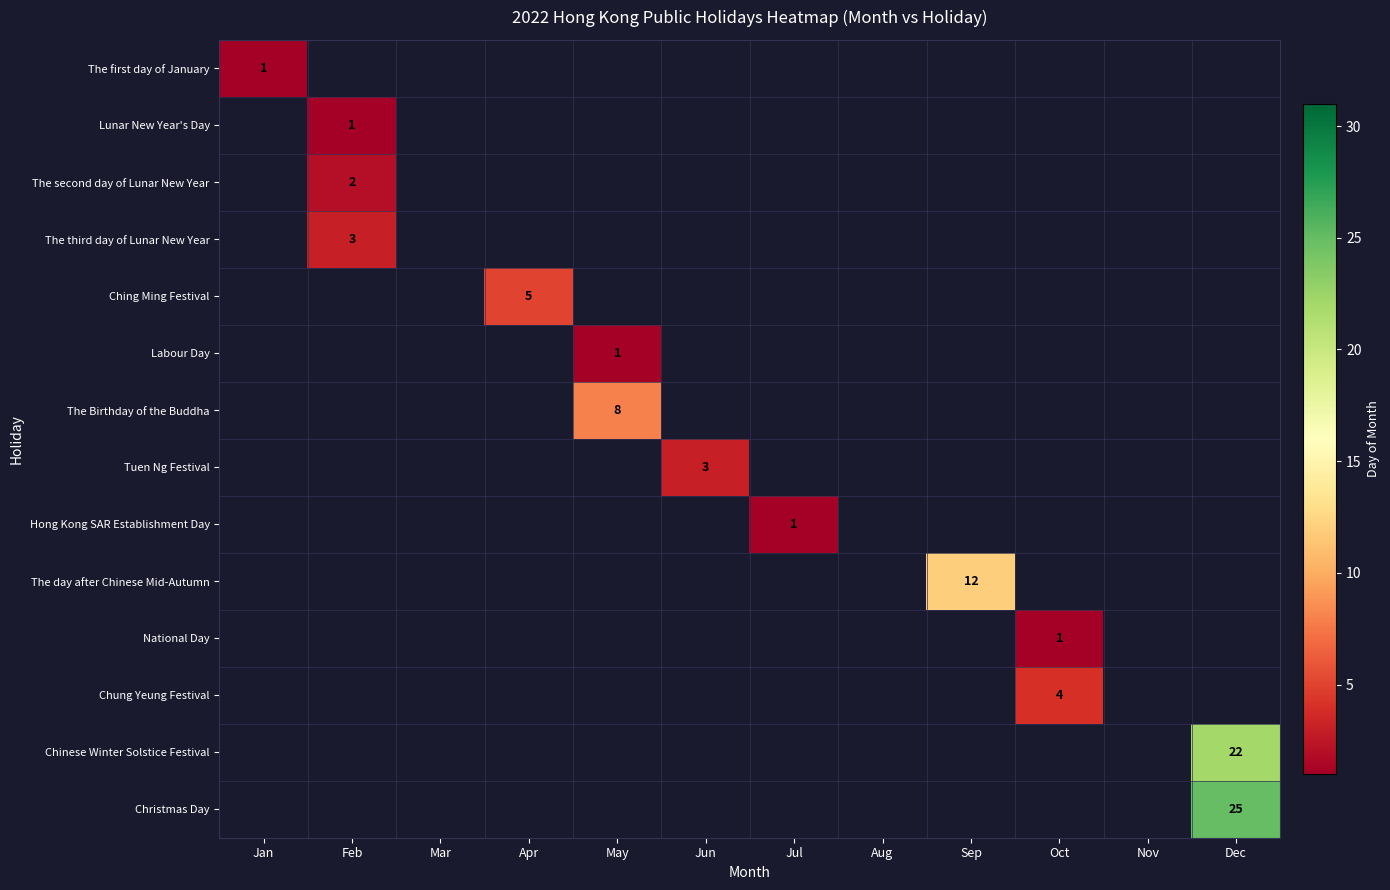

How many data points does each series have?

12